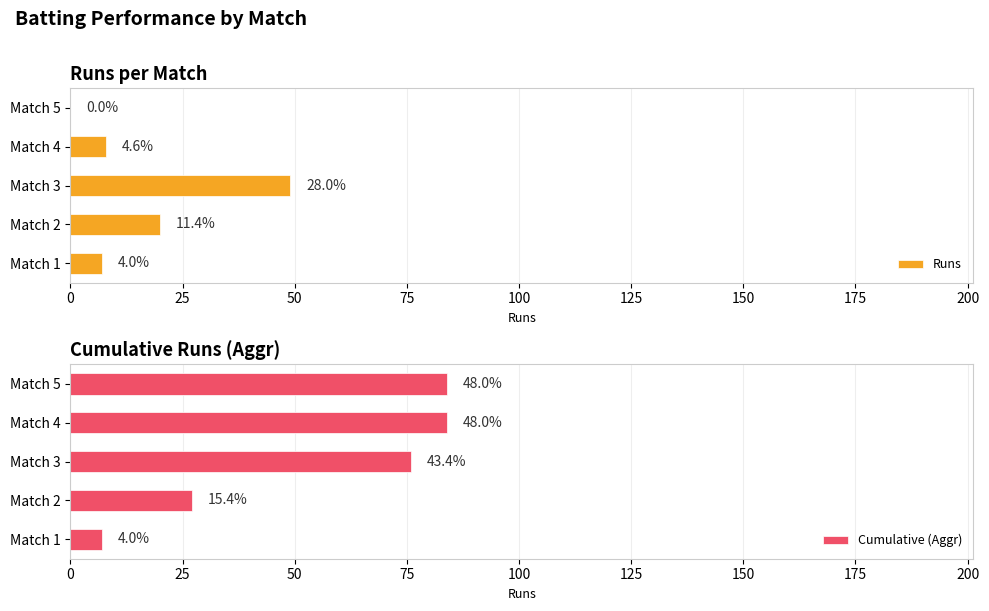

What is the approximate value of Cumulative (Aggr) at Match 1?

7